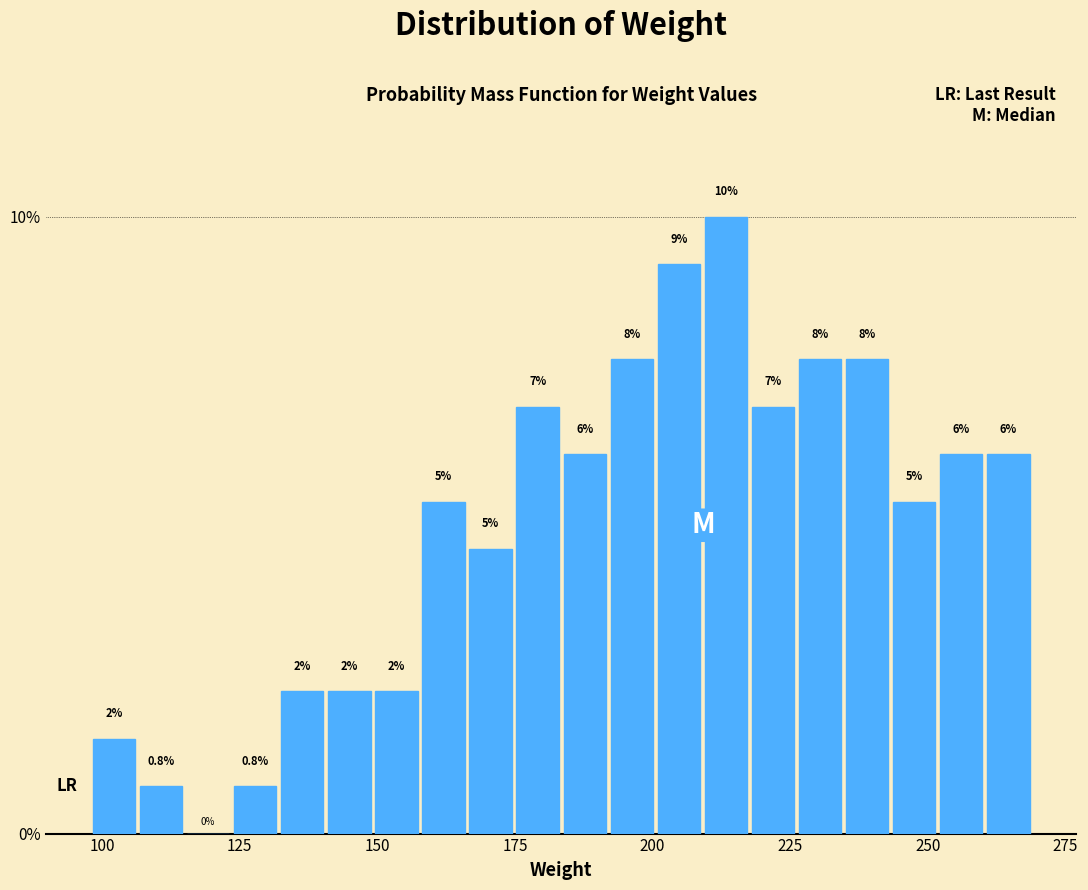

Around what value on the x-axis is the tallest bar? Give the approximate position of its centre, as read against the axis.

215